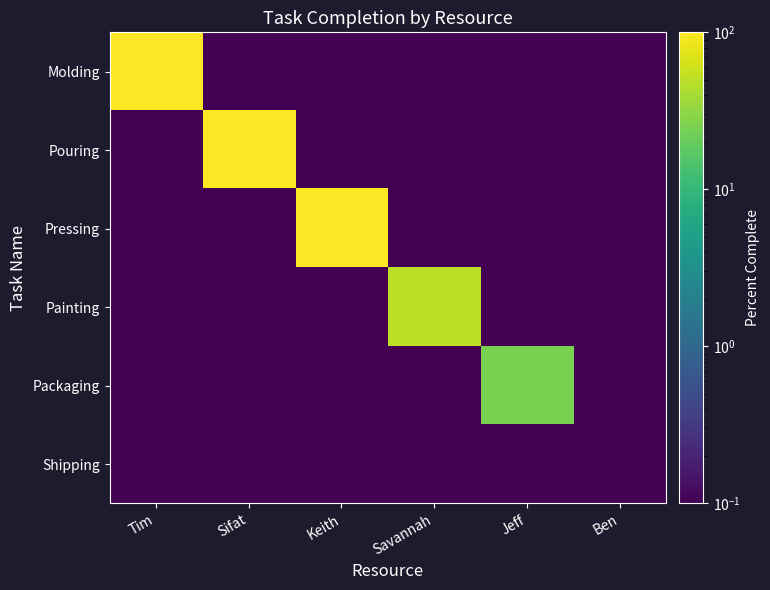

At which category does the chart reach its minimum across all series?

Sifat